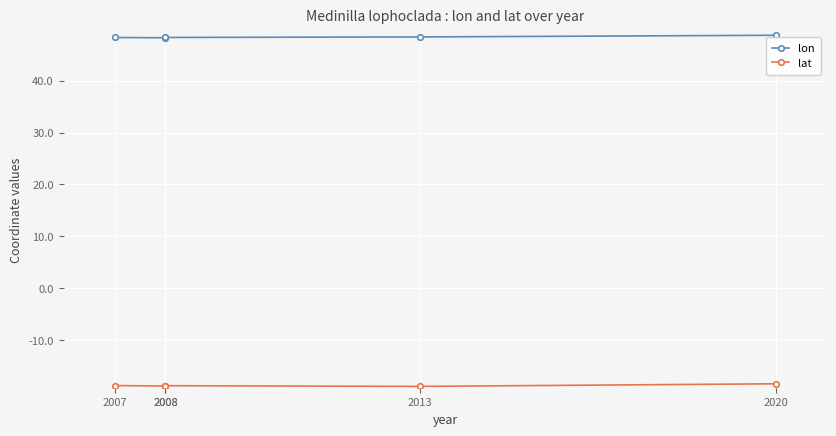

What is the difference between the maximum and minimum values in the lat series?

0.5